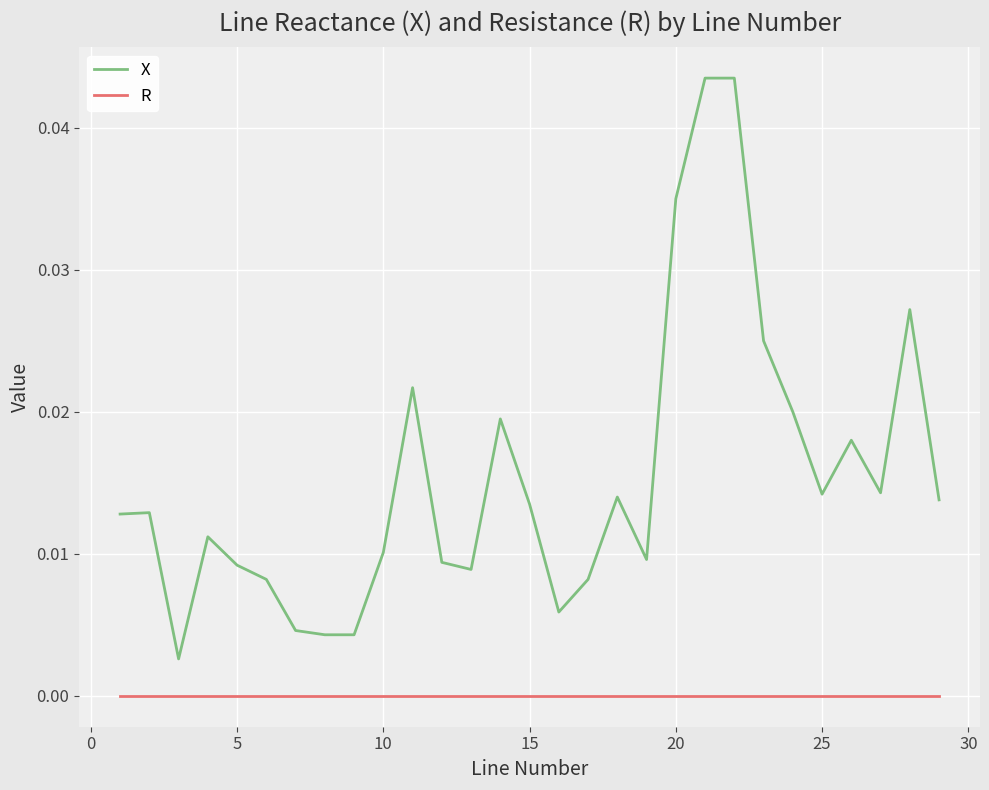

True or false: R and X cross at least once.

False